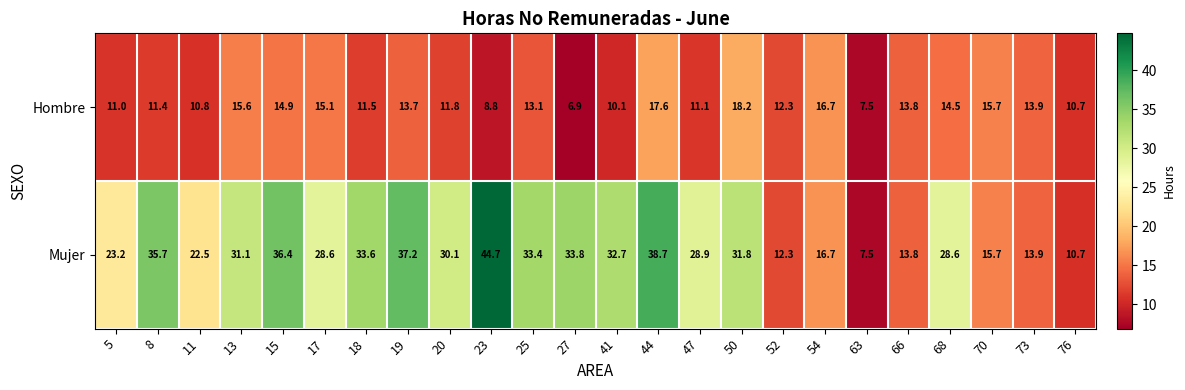

Which series has the widest spread of values?

Mujer